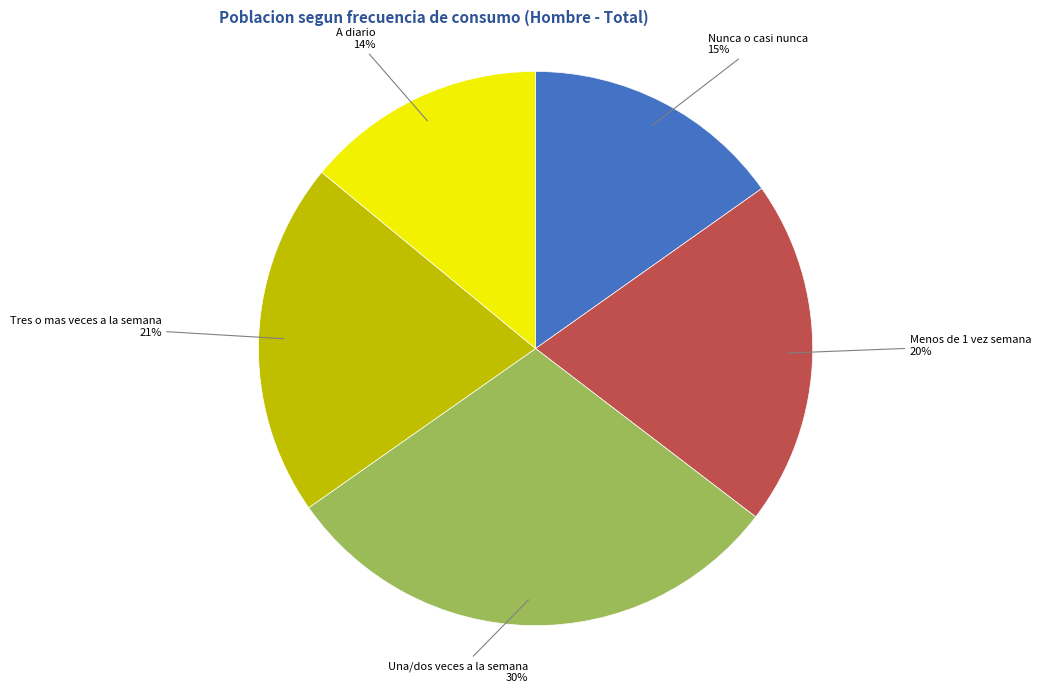

True or false: Nunca o casi nunca accounts for 3% of the total.

False